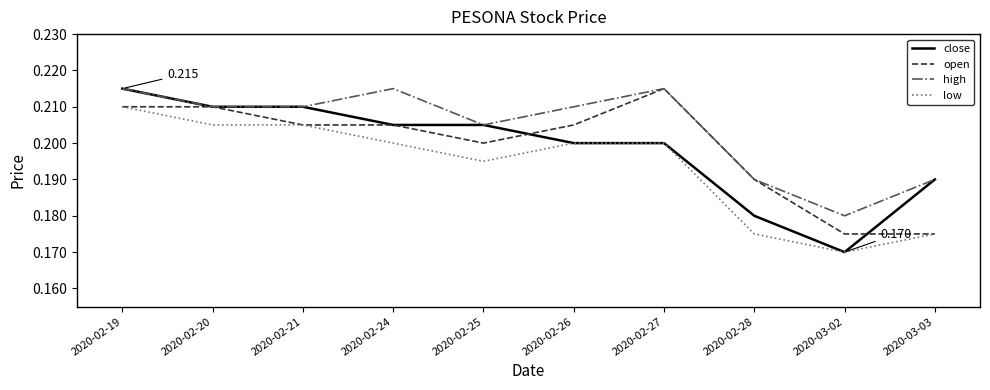

Is the value of close at 2020-02-27 greater than the value of high at 2020-02-25?

No